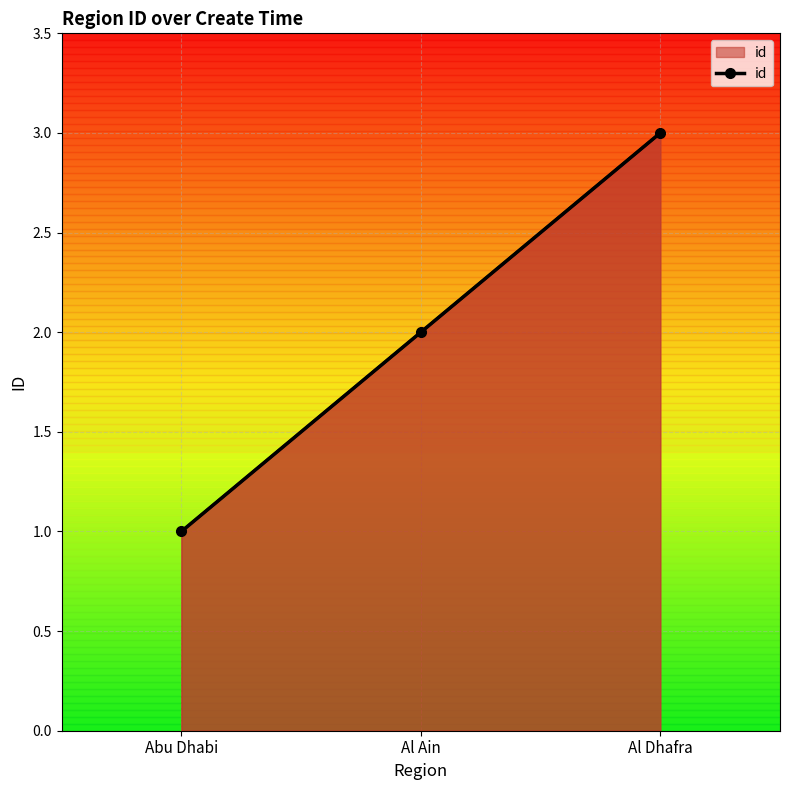

Reading right to left, what are all the values shown in this chart?

Al Dhafra=3	Al Ain=2	Abu Dhabi=1